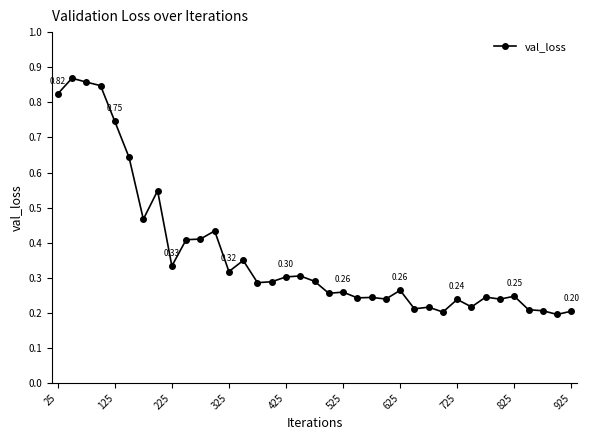

What is the sum of all values?

13.7